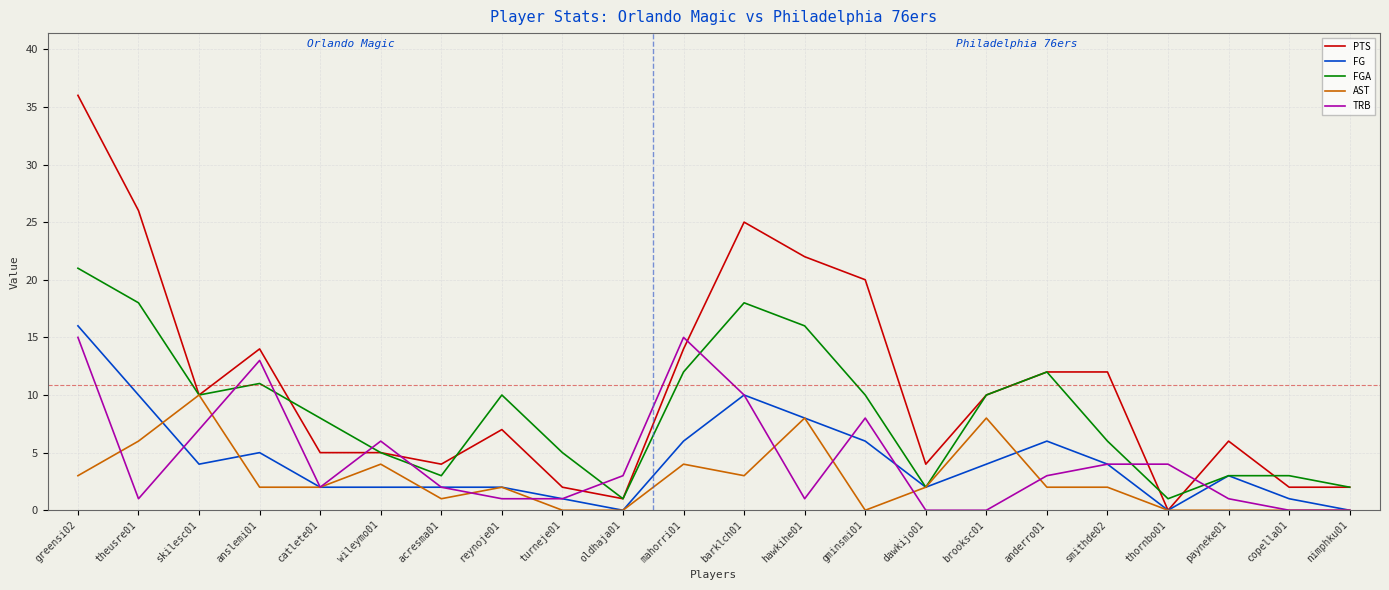

At which category is the sum across all series the highest?

greensi02